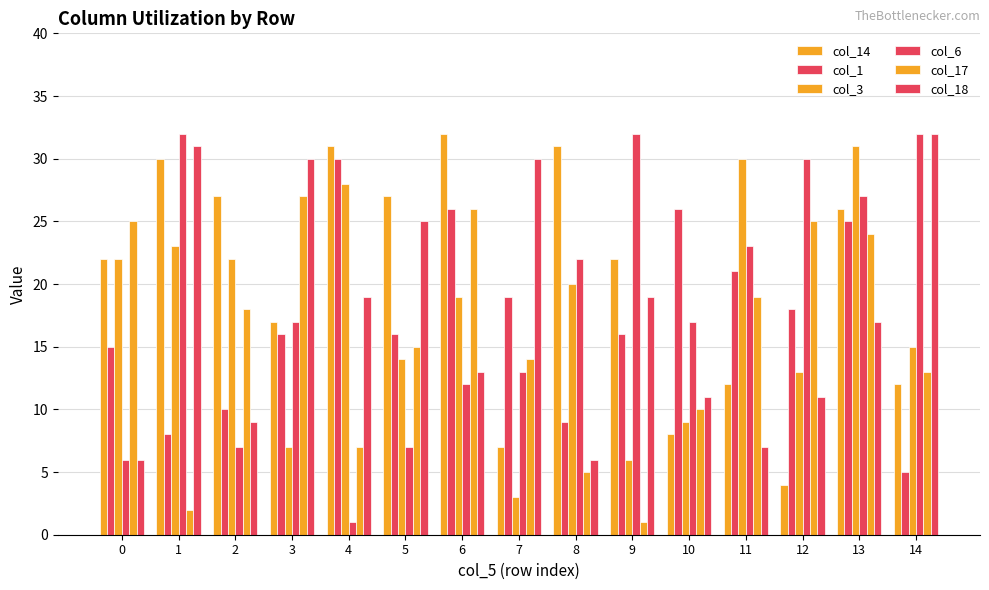

Reading right to left, extract all data points from this chart.

col_14: 12	26	4	12	8	22	31	7	32	27	31	17	27	30	22
col_1: 5	25	18	21	26	16	9	19	26	16	30	16	10	8	15
col_3: 15	31	13	30	9	6	20	3	19	14	28	7	22	23	22
col_6: 32	27	30	23	17	32	22	13	12	7	1	17	7	32	6
col_17: 13	24	25	19	10	1	5	14	26	15	7	27	18	2	25
col_18: 32	17	11	7	11	19	6	30	13	25	19	30	9	31	6